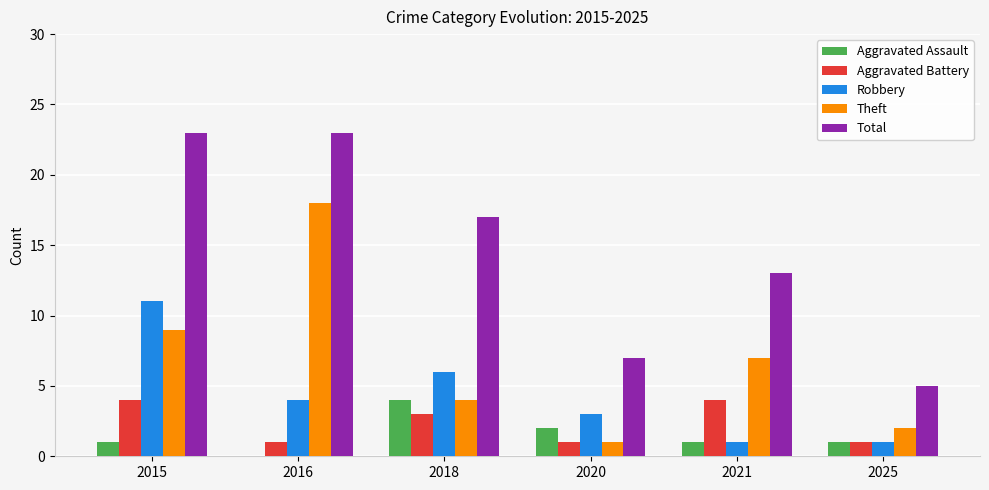

What value does the Aggravated Assault series have at 2025?

1